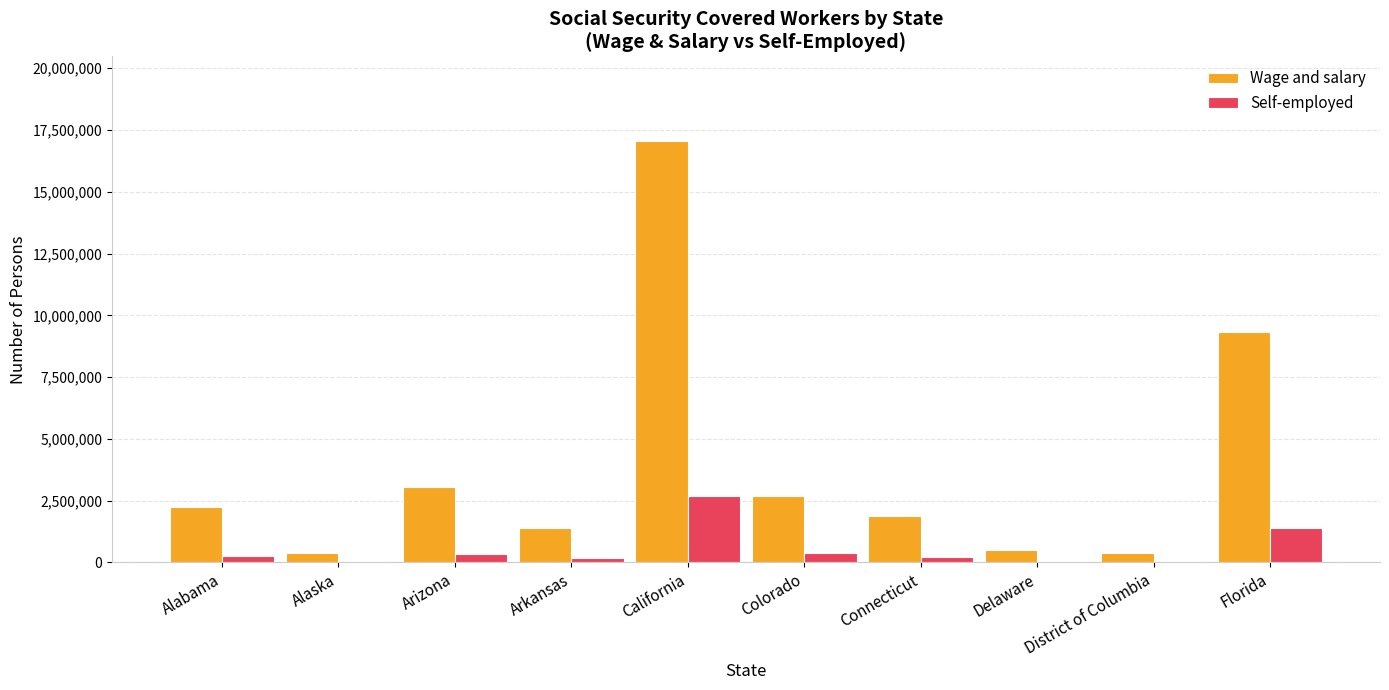

What is the highest value of the Wage and salary series?

17063139